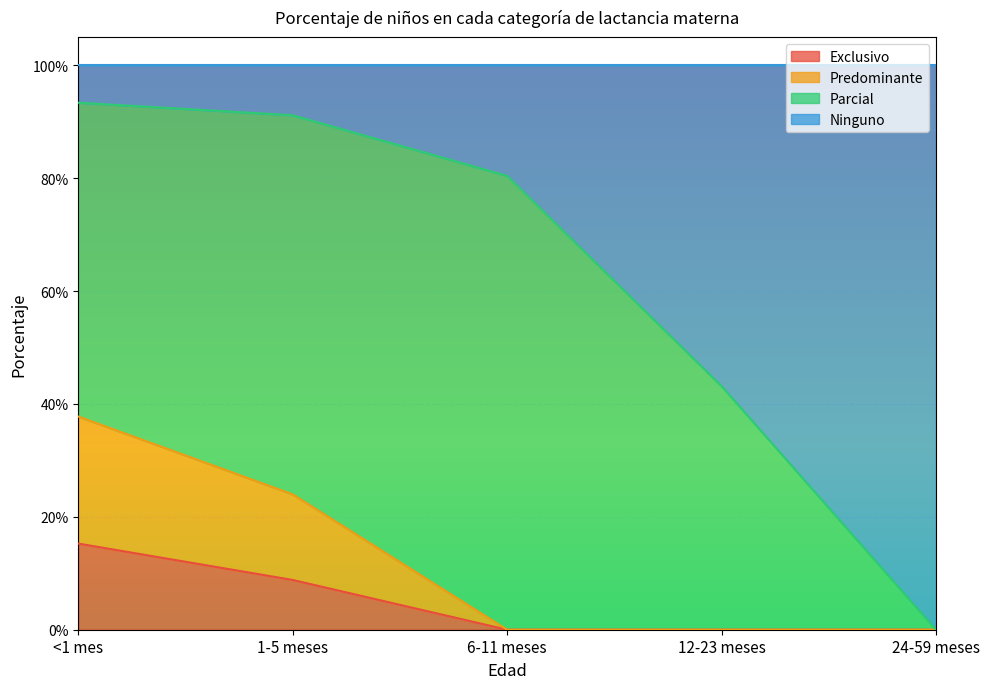

What are all the series names shown in the legend?

Exclusivo, Predominante, Parcial, Ninguno